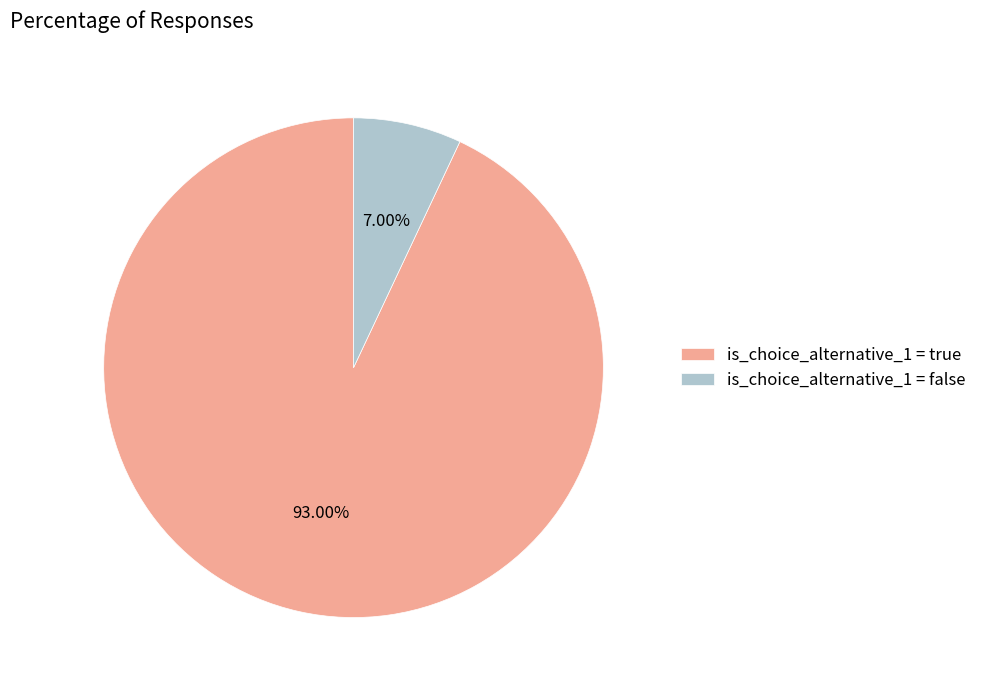

Is there a majority slice in this chart?

Yes